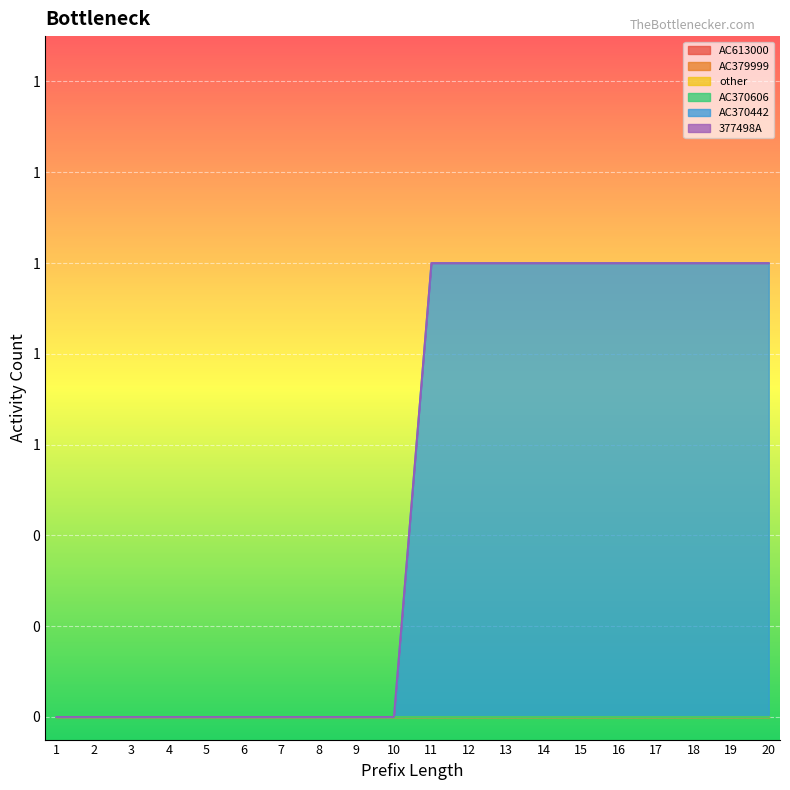

Reading left to right, what are all the values shown in this chart?

AC613000: 1=0	2=0	3=0	4=0	5=0	6=0	7=0	8=0	9=0	10=0	11=0	12=0	13=0	14=0	15=0	16=0	17=0	18=0	19=0	20=0
AC379999: 1=0	2=0	3=0	4=0	5=0	6=0	7=0	8=0	9=0	10=0	11=0	12=0	13=0	14=0	15=0	16=0	17=0	18=0	19=0	20=0
other: 1=0	2=0	3=0	4=0	5=0	6=0	7=0	8=0	9=0	10=0	11=0	12=0	13=0	14=0	15=0	16=0	17=0	18=0	19=0	20=0
AC370606: 1=0	2=0	3=0	4=0	5=0	6=0	7=0	8=0	9=0	10=0	11=0	12=0	13=0	14=0	15=0	16=0	17=0	18=0	19=0	20=0
AC370442: 1=0	2=0	3=0	4=0	5=0	6=0	7=0	8=0	9=0	10=0	11=1	12=1	13=1	14=1	15=1	16=1	17=1	18=1	19=1	20=1
377498A: 1=0	2=0	3=0	4=0	5=0	6=0	7=0	8=0	9=0	10=0	11=0	12=0	13=0	14=0	15=0	16=0	17=0	18=0	19=0	20=0